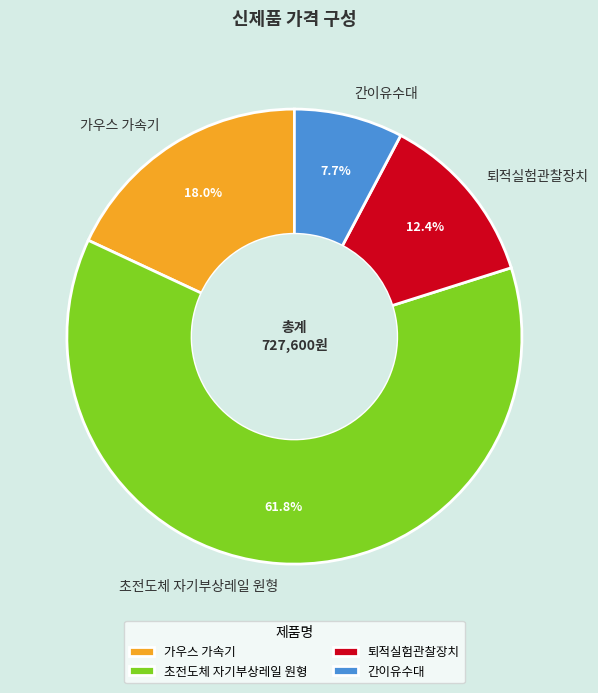

Is the sum of 초전도체 자기부상레일 원형 and 퇴적실험관찰장치 greater than half?

Yes